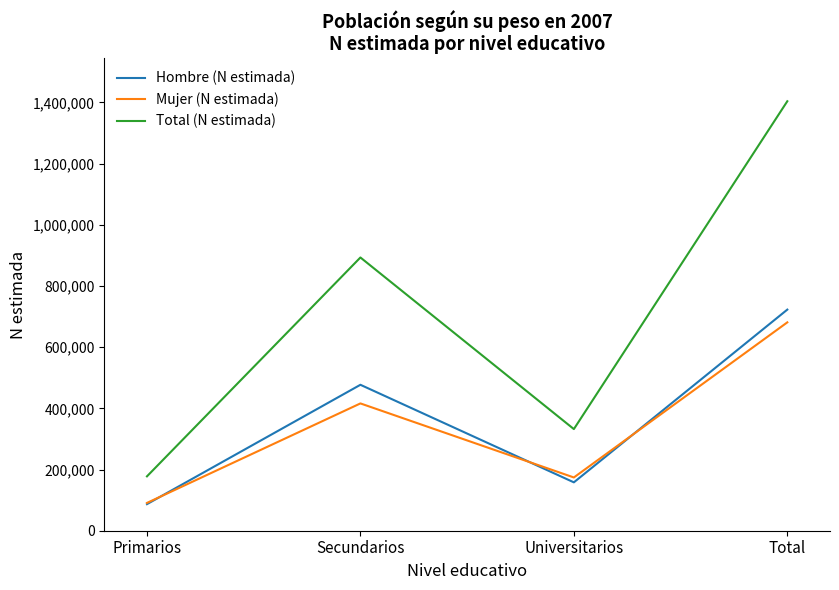

What are all the series names shown in the legend?

Hombre (N estimada), Mujer (N estimada), Total (N estimada)